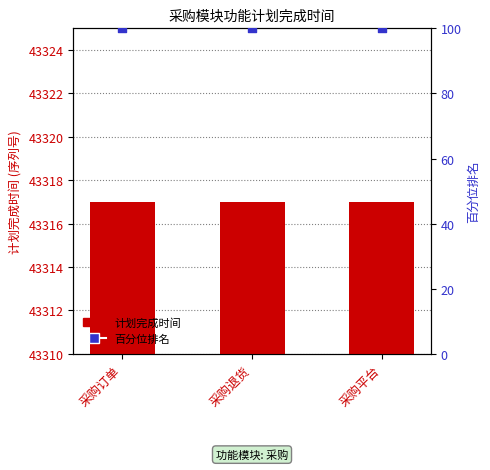

What are all the series names shown in the legend?

计划完成时间, 百分位排名